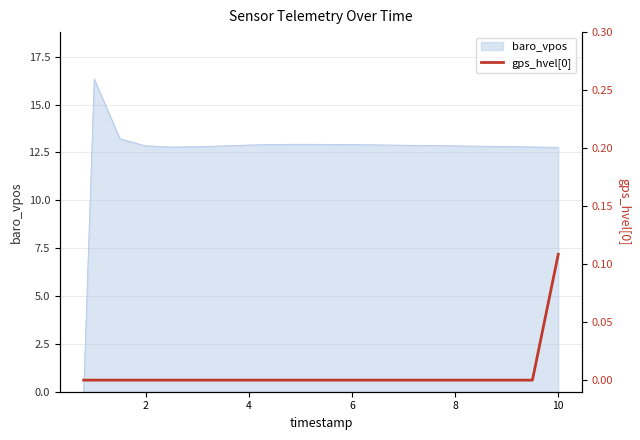

Reading left to right, extract all data points from this chart.

0.0	0.0	0.0	0.0	0.0	0.0	0.0	0.0	0.0	0.0	0.0	0.0	0.0	0.0	0.0	0.0	0.0	0.0	0.0	0.1